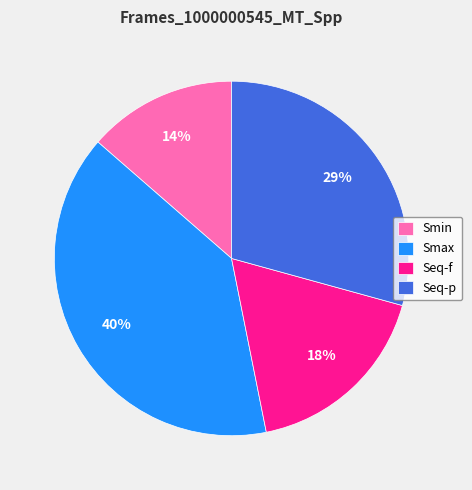

How many segments does this pie chart have?

4